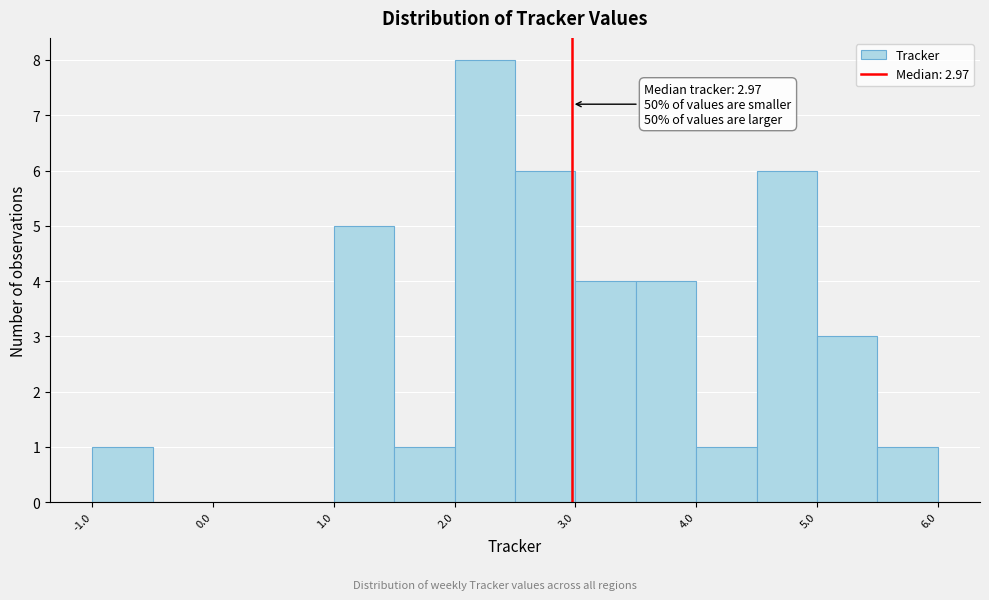

Over which range of the x-axis is the bar tallest?

2.0 to 2.5